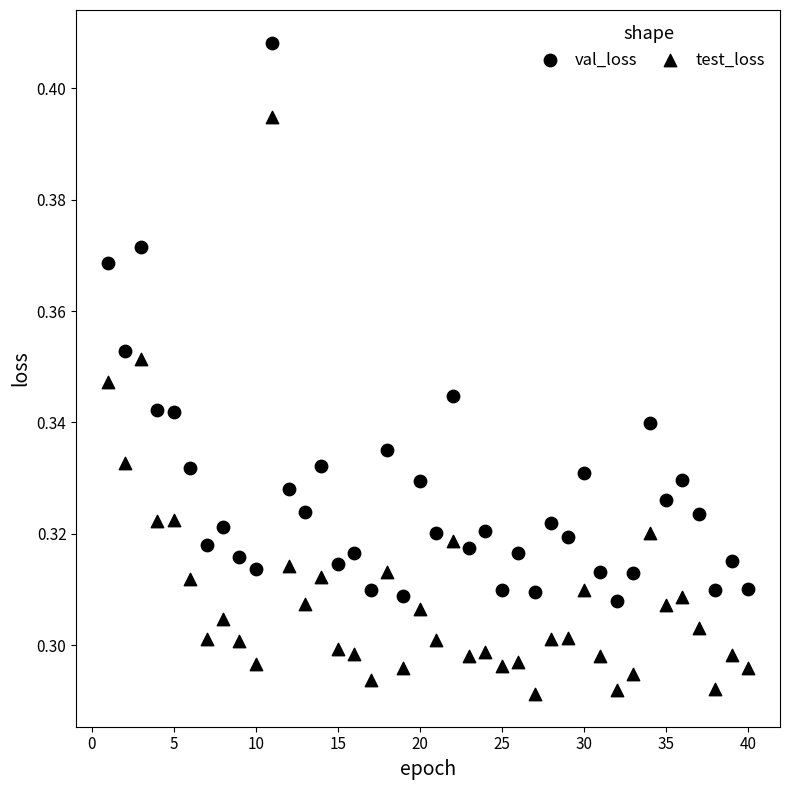

How many data points are displayed?

80